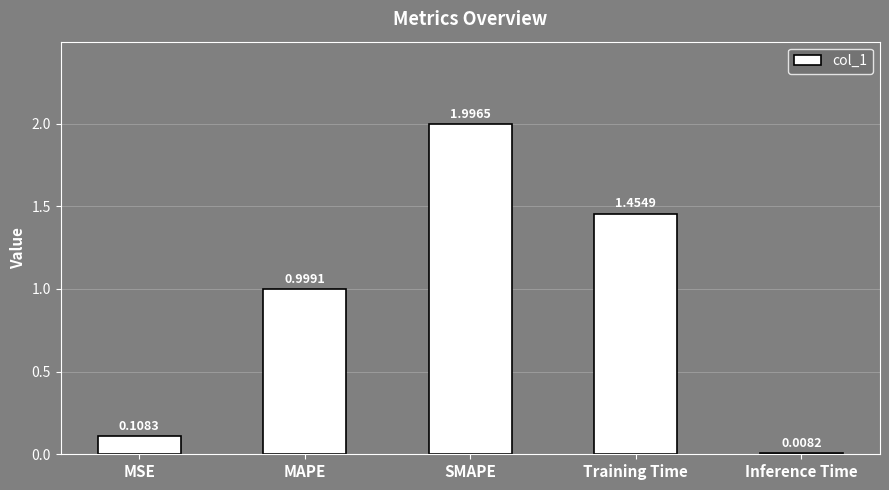

Where is the data nearest to the value 1?

MAPE